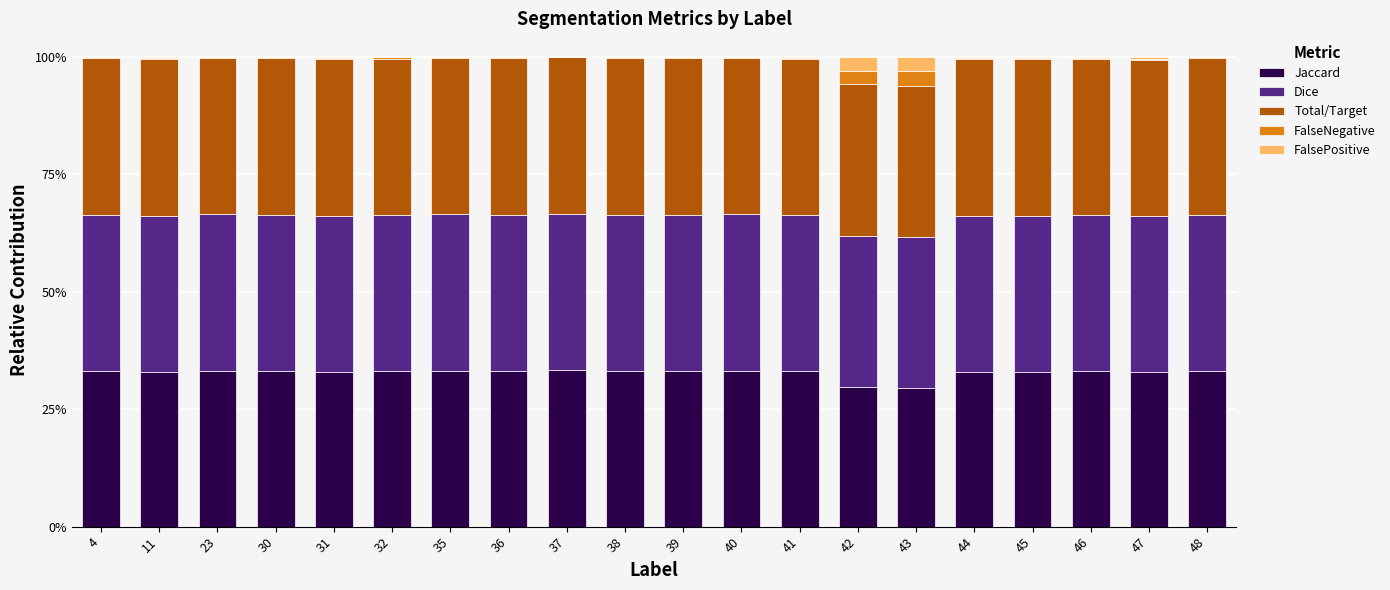

The Jaccard series shows 0.3 at 30. True or false?

True